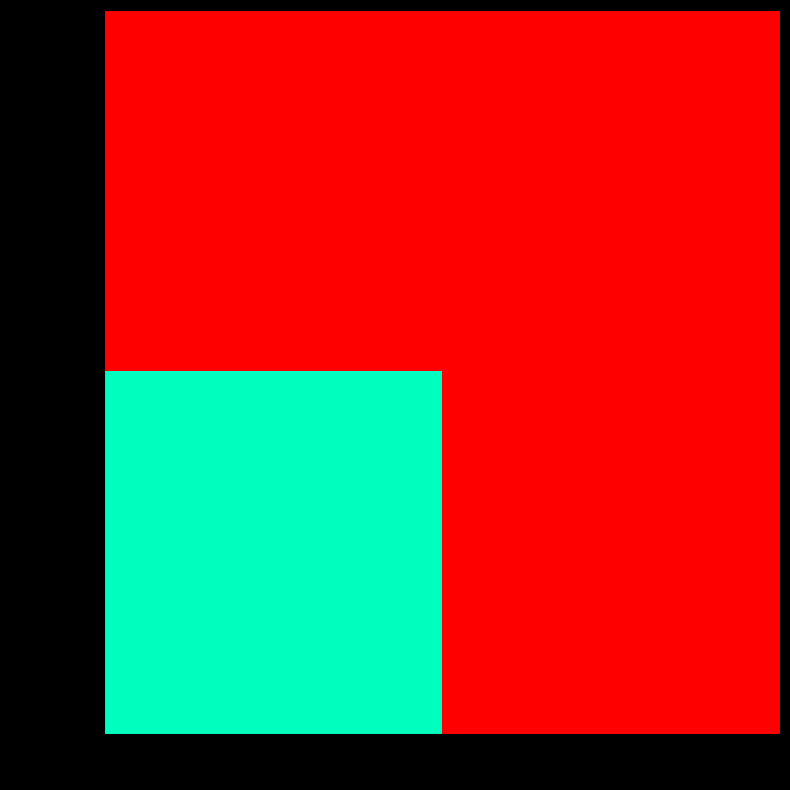

List the series in order of their peak value, highest first.

1564596936, 1553624089